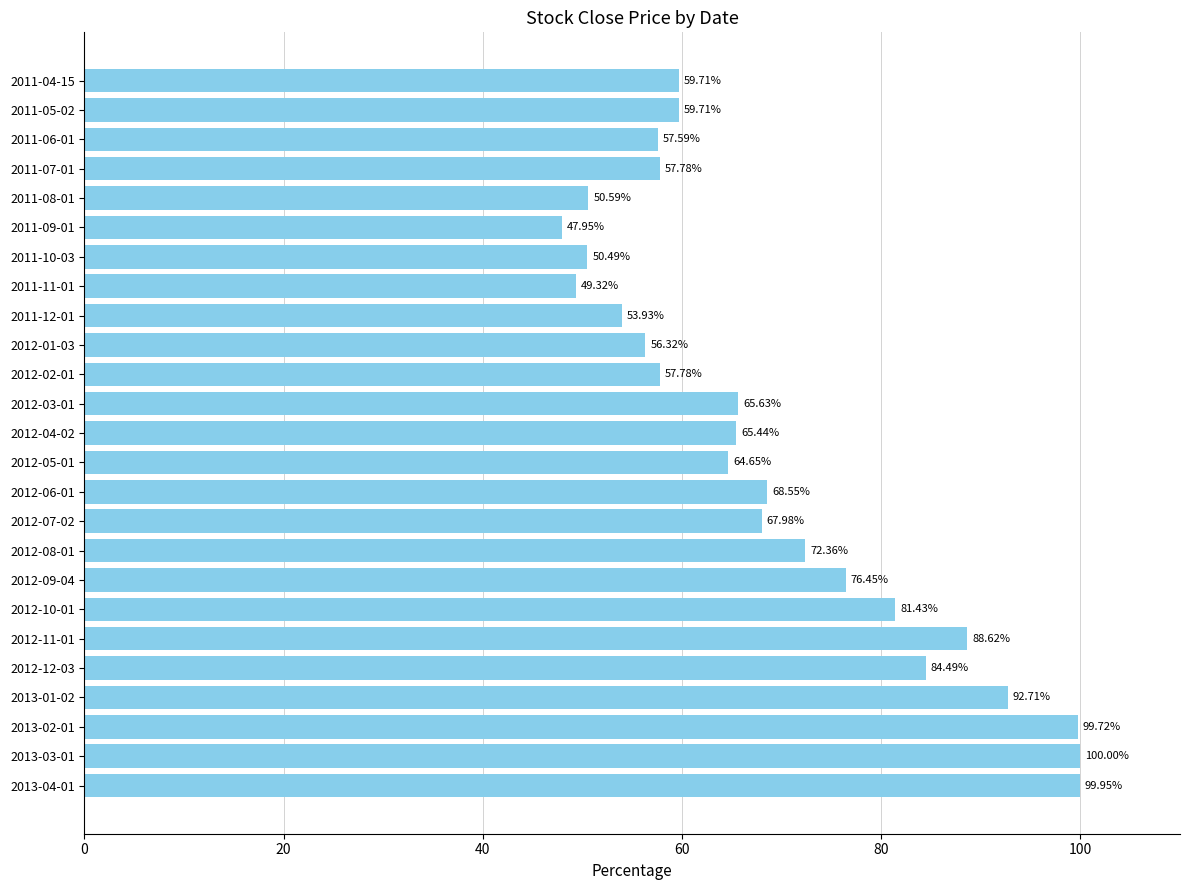

Which label corresponds to the largest value in the chart?

2013-03-01